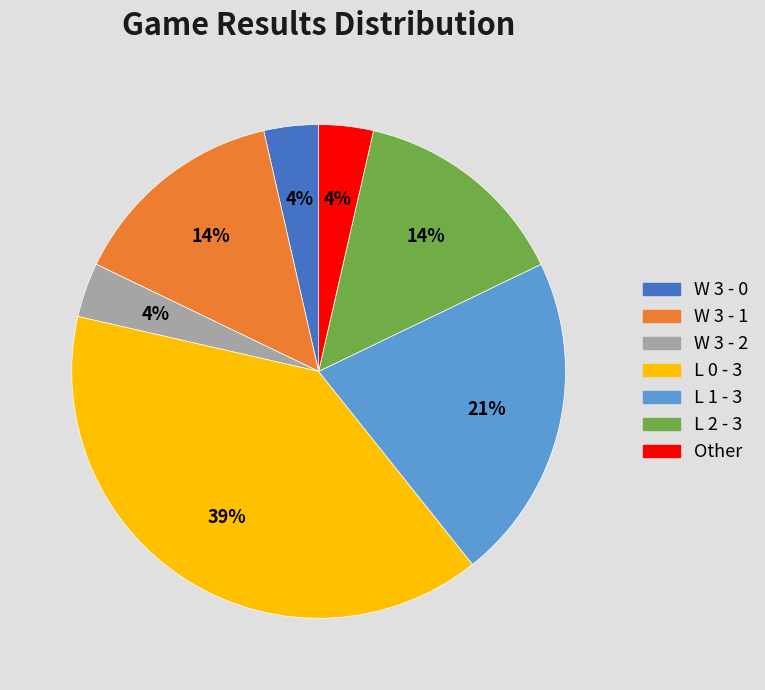

To the nearest percent, what portion does L 1 - 3 represent?

21%